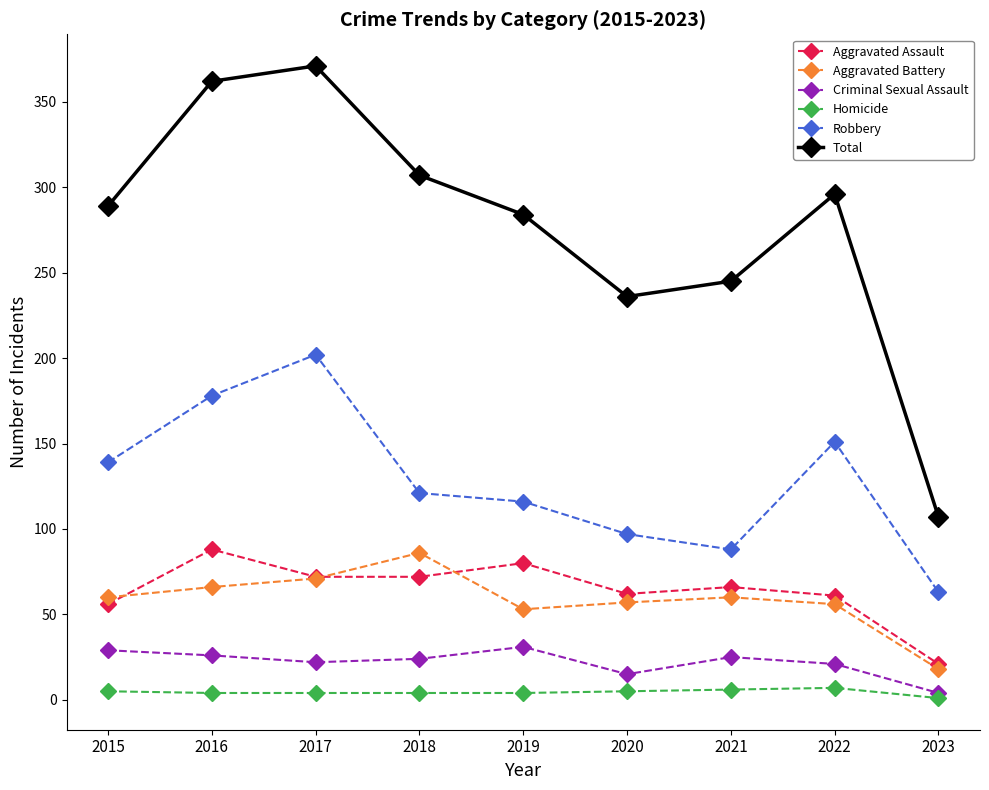

Which series has the largest range (max minus min)?

Total